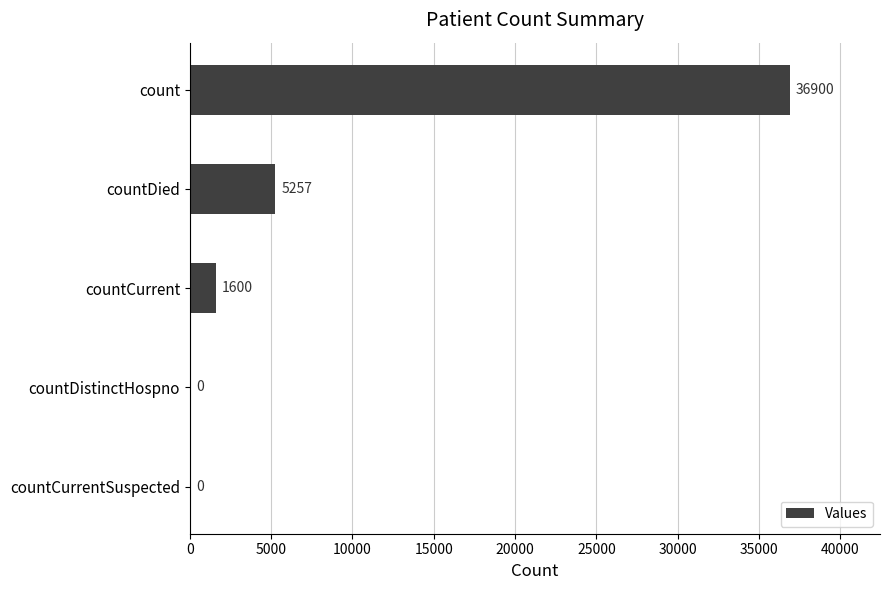

What is the sum of all values?

43757